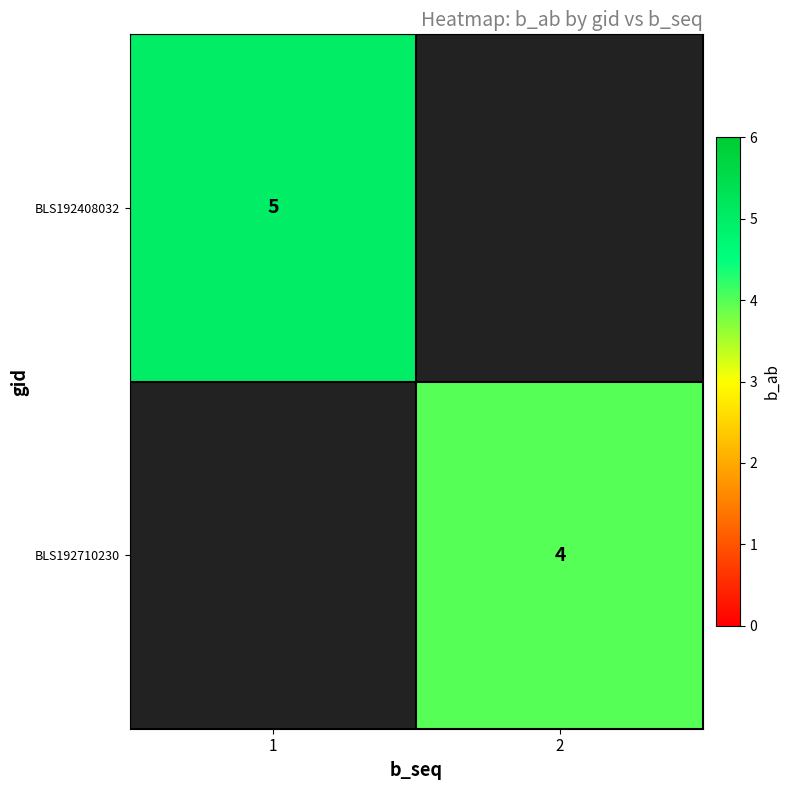

Between 2 and 1, which is larger?

1